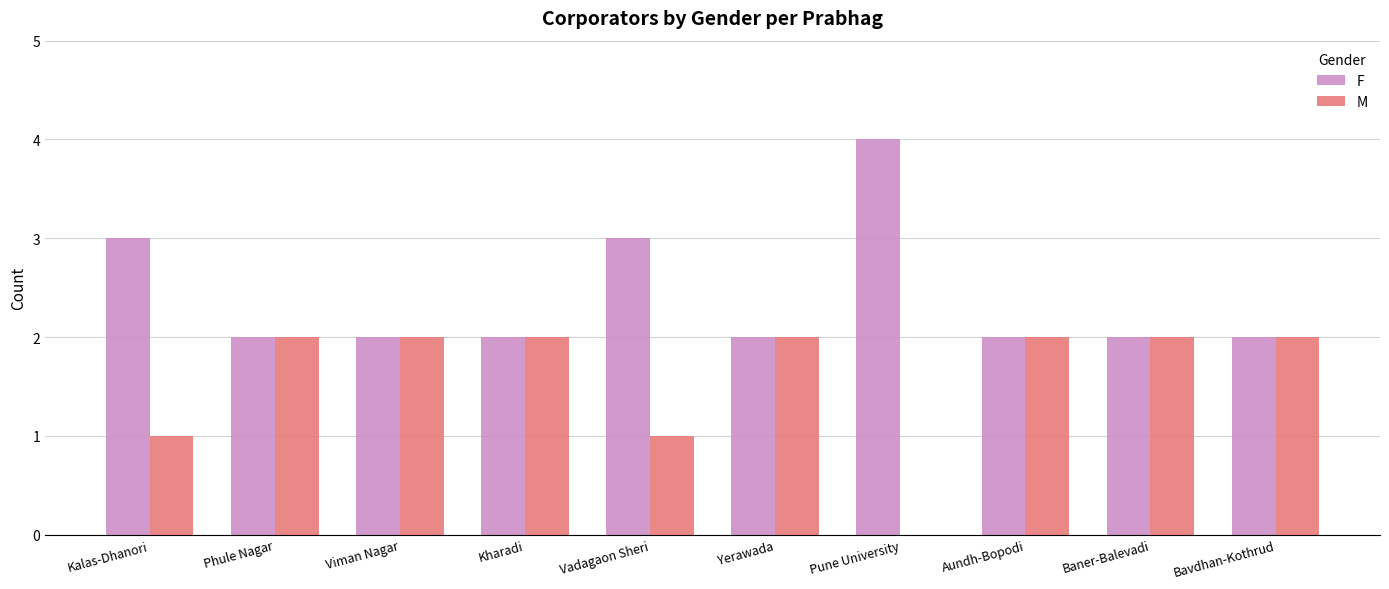

The F series shows 3 at Viman Nagar. True or false?

False